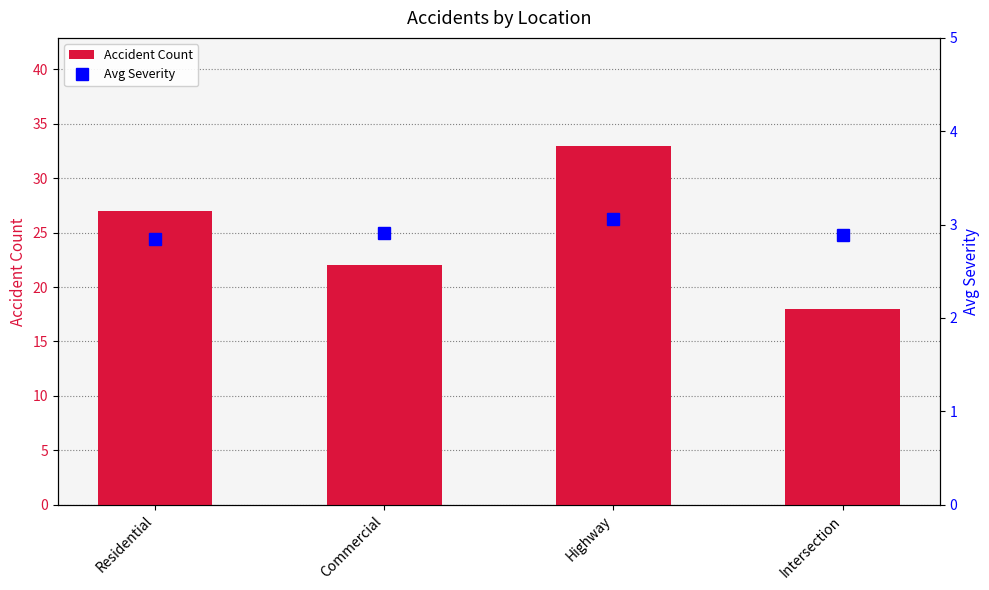

Are the bars horizontal?

No